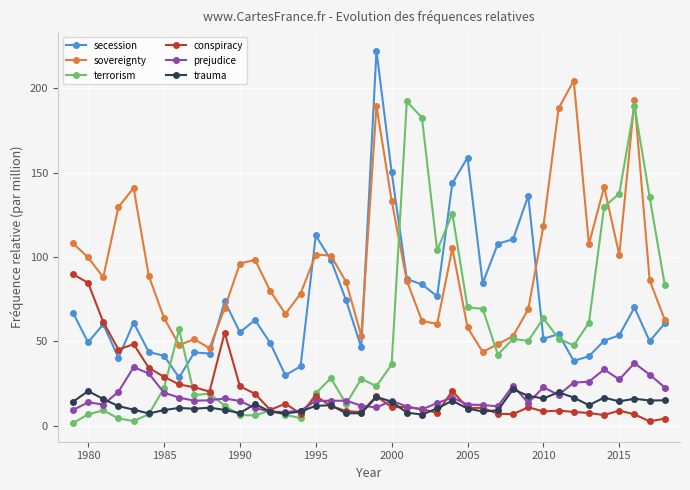

True or false: sovereignty and conspiracy intersect in this chart.

False